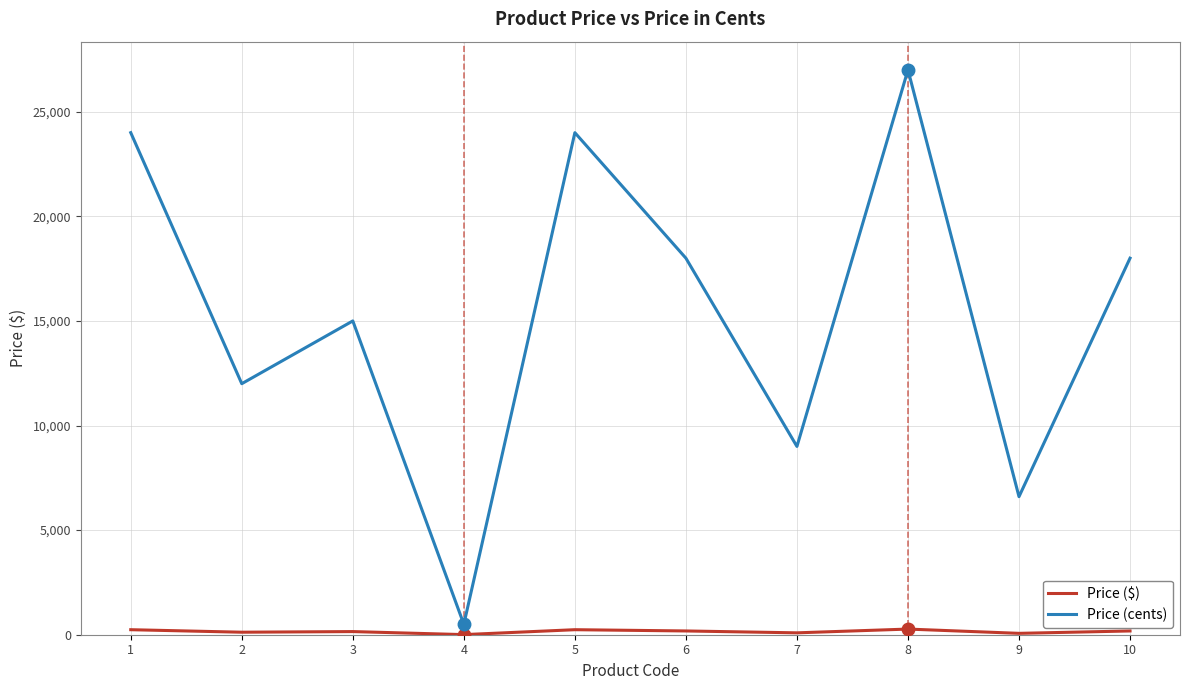

Which category has the highest value across all series?

8